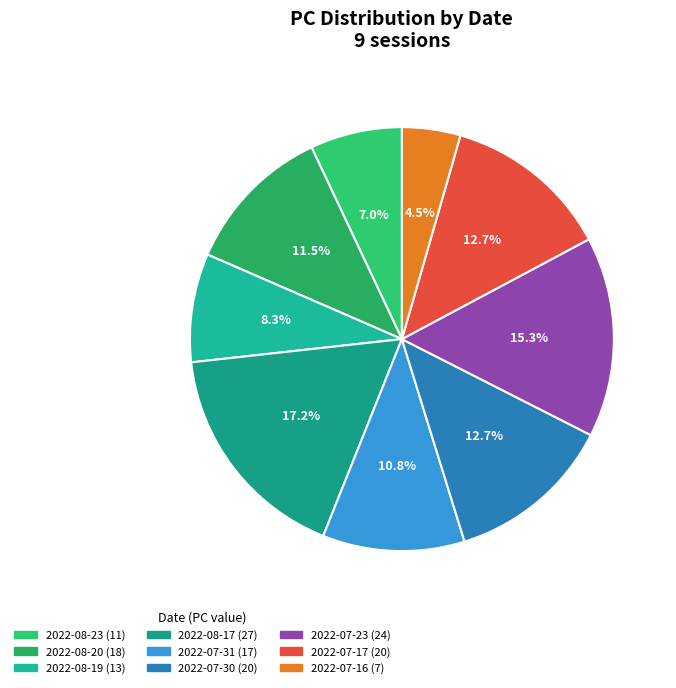

Count the number of slices in the pie.

9